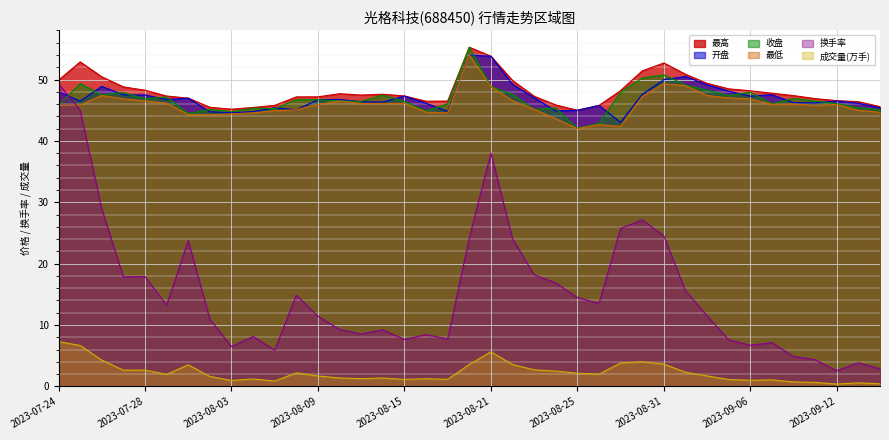

How many distinct data groups are displayed?

6